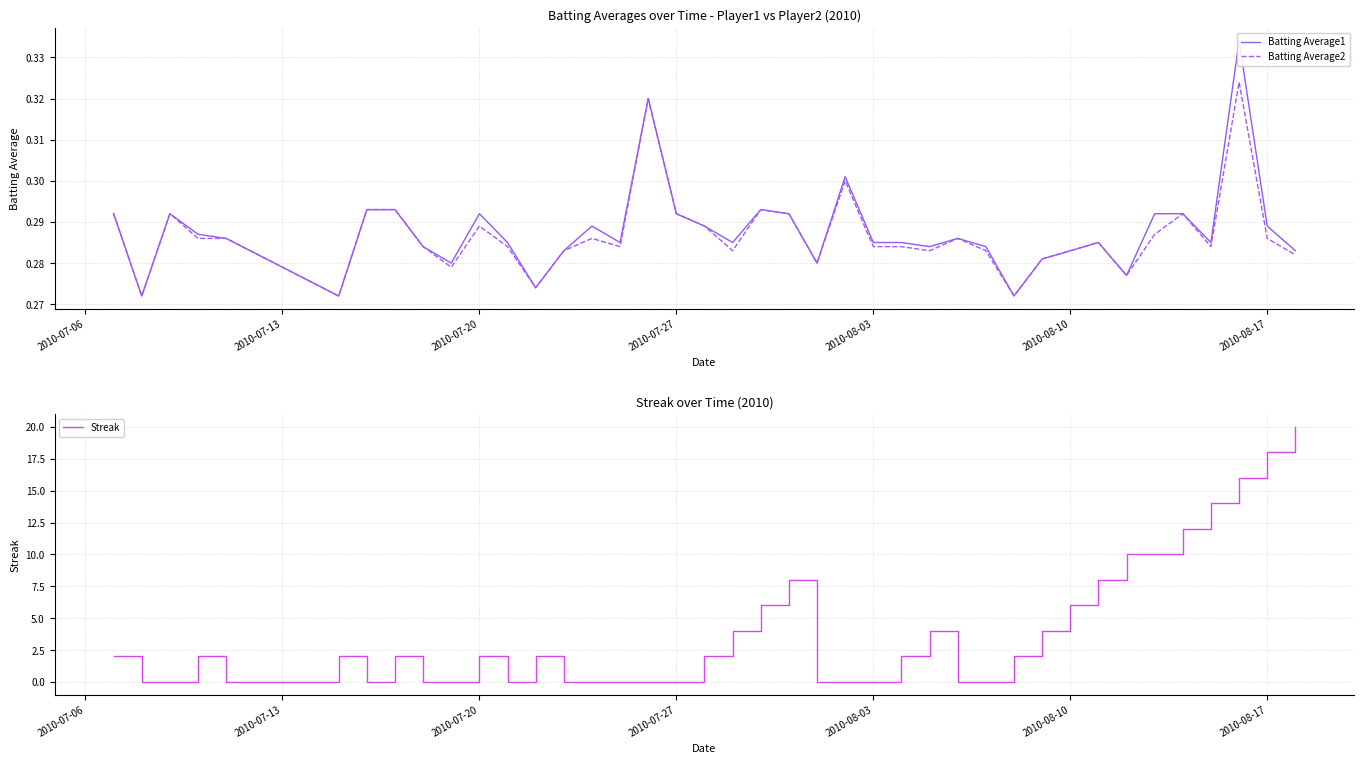

What is the sum of all Streak values?

158